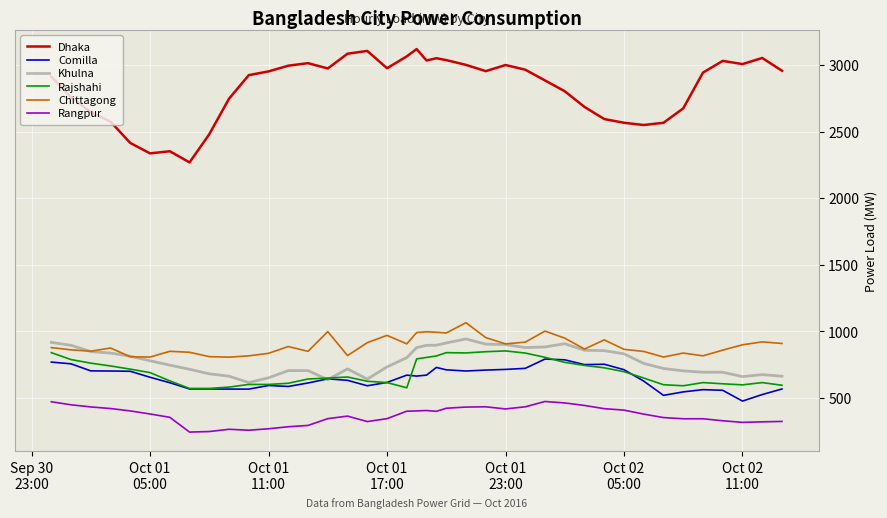

True or false: Rangpur has more than 1 points higher than both neighbors.

True